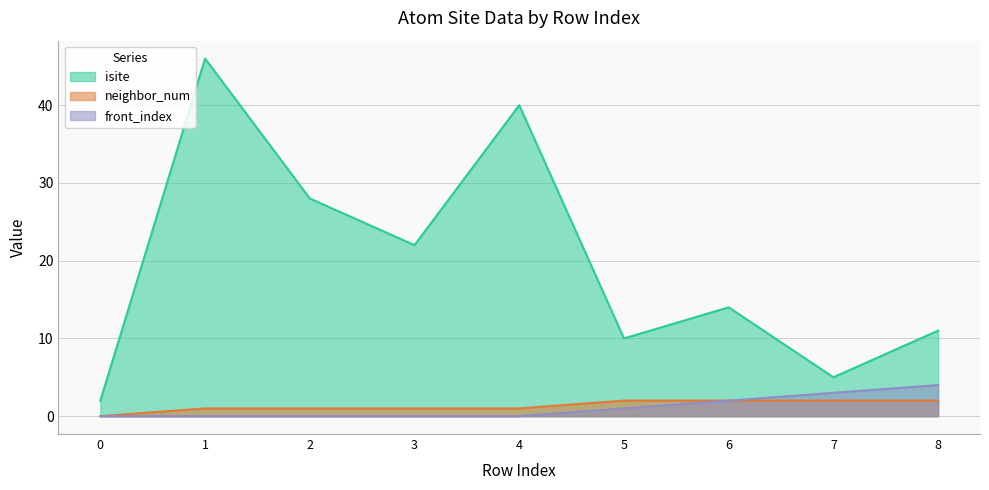

What is the approximate value of isite at 2?

28